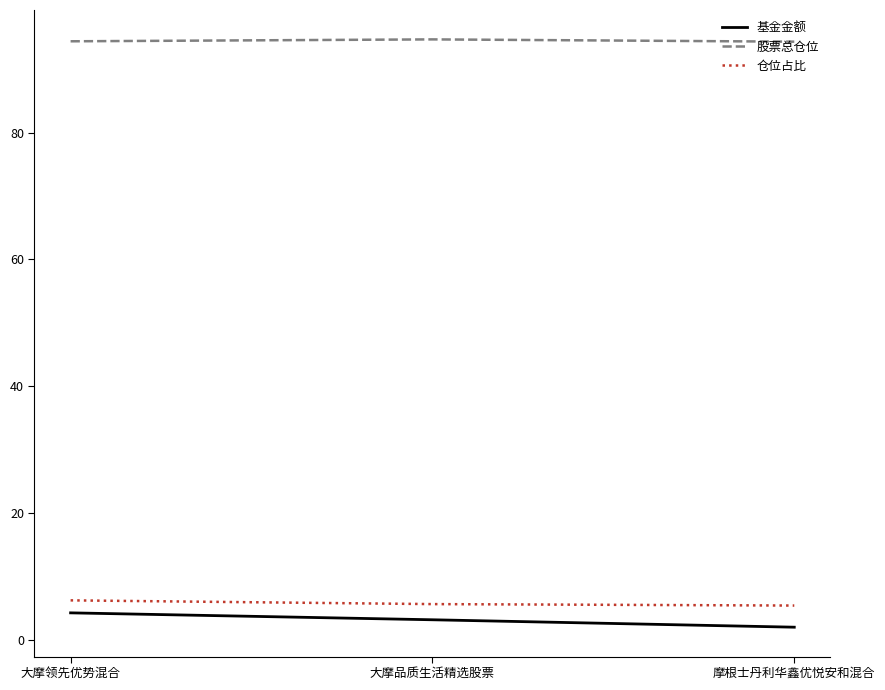

Which category has the lowest value across all series?

摩根士丹利华鑫优悦安和混合